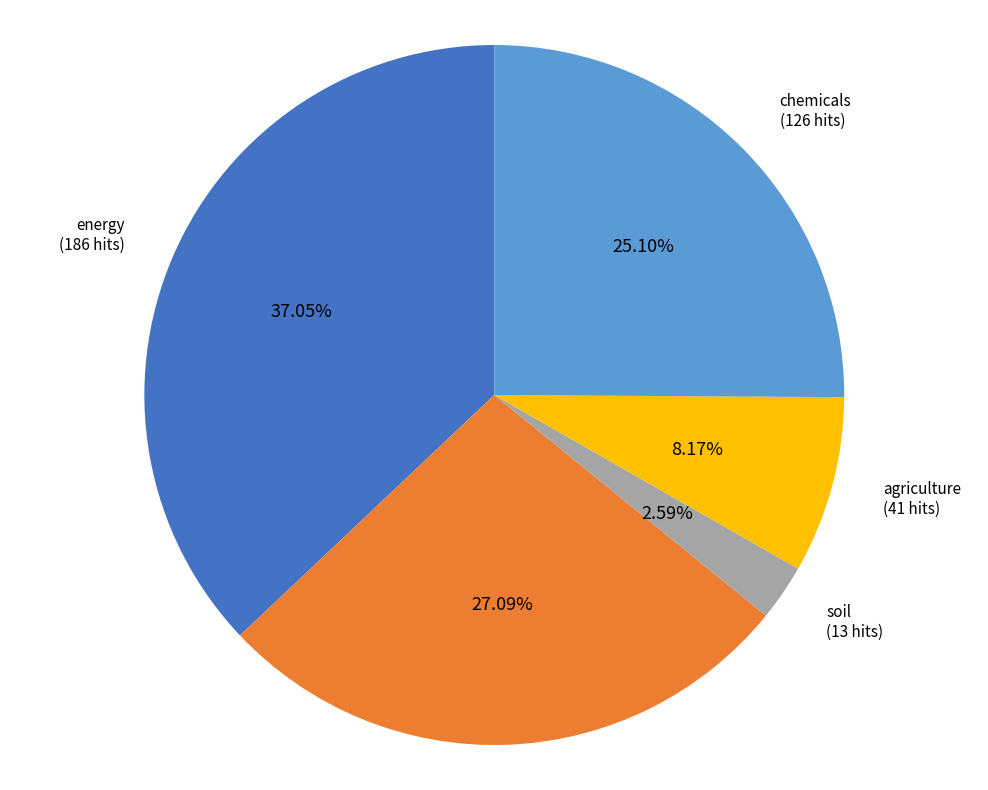

Is biodiversity the majority of the pie?

No